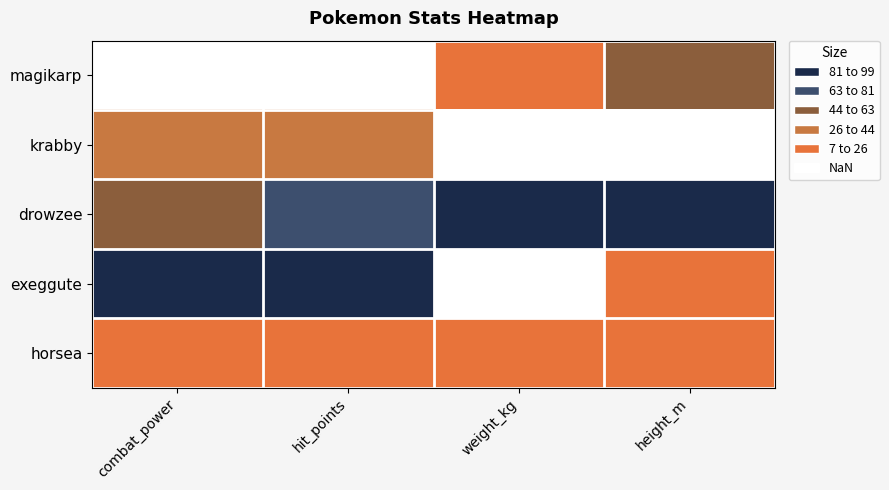

Which series changed the most between weight_kg and height_m?

magikarp